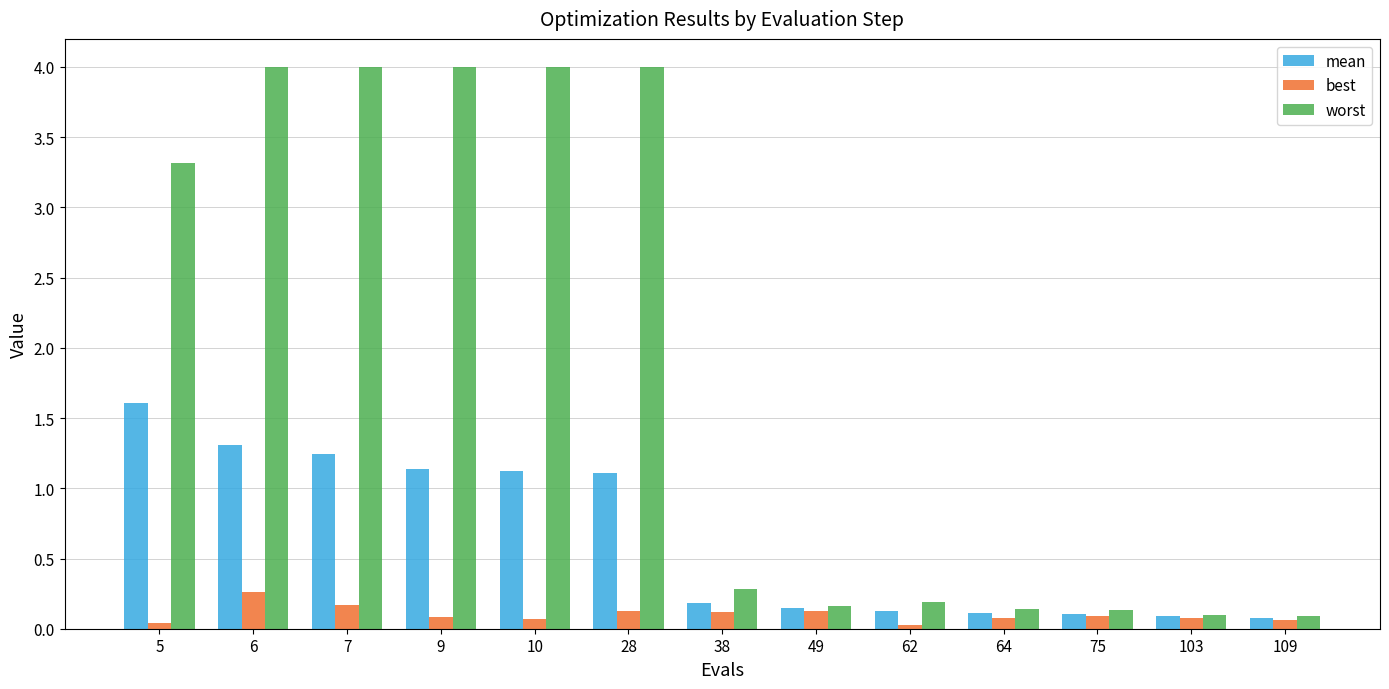

What is the sum of all best values?

1.3